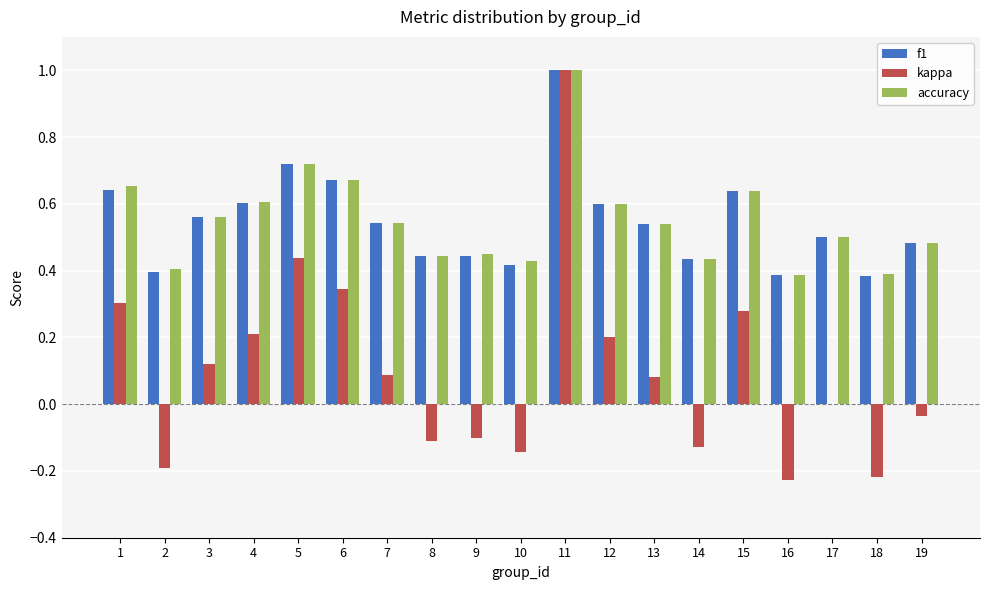

Is the value of accuracy at 12 greater than the value of f1 at 19?

Yes